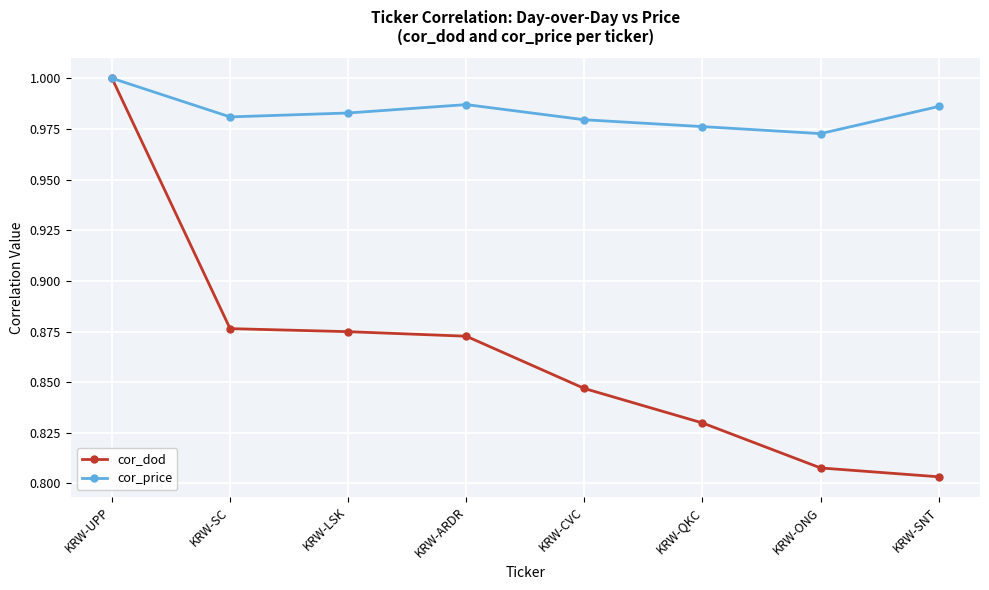

At which label is cor_price closest to 0?

KRW-ONG